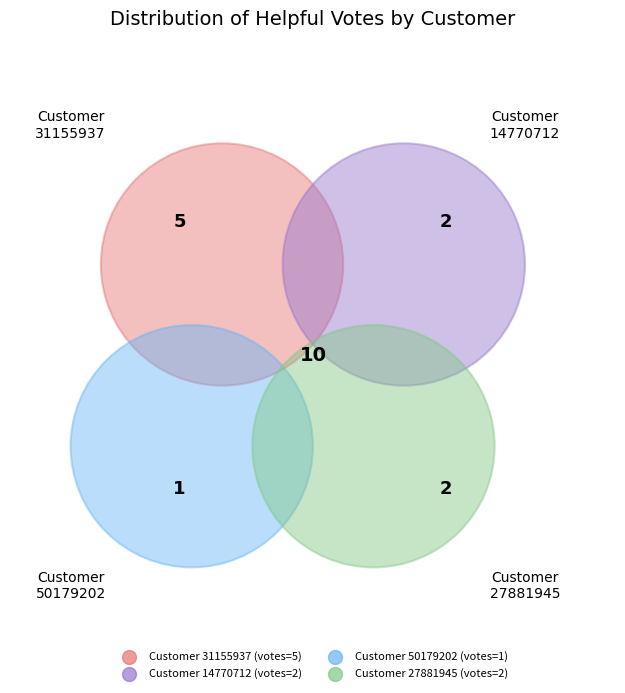

To the nearest percent, what is the average slice percentage?

25%